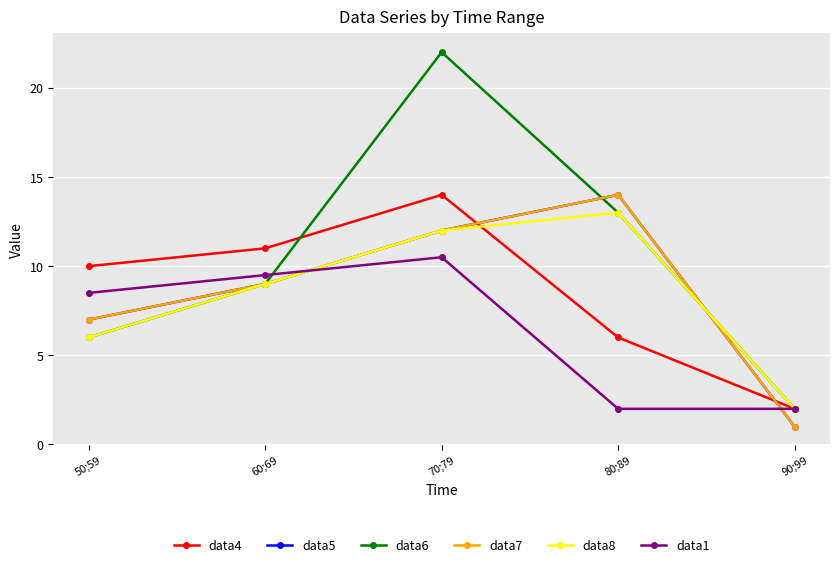

What is the difference between the data1 values at 60;69 and 80;89?

7.5